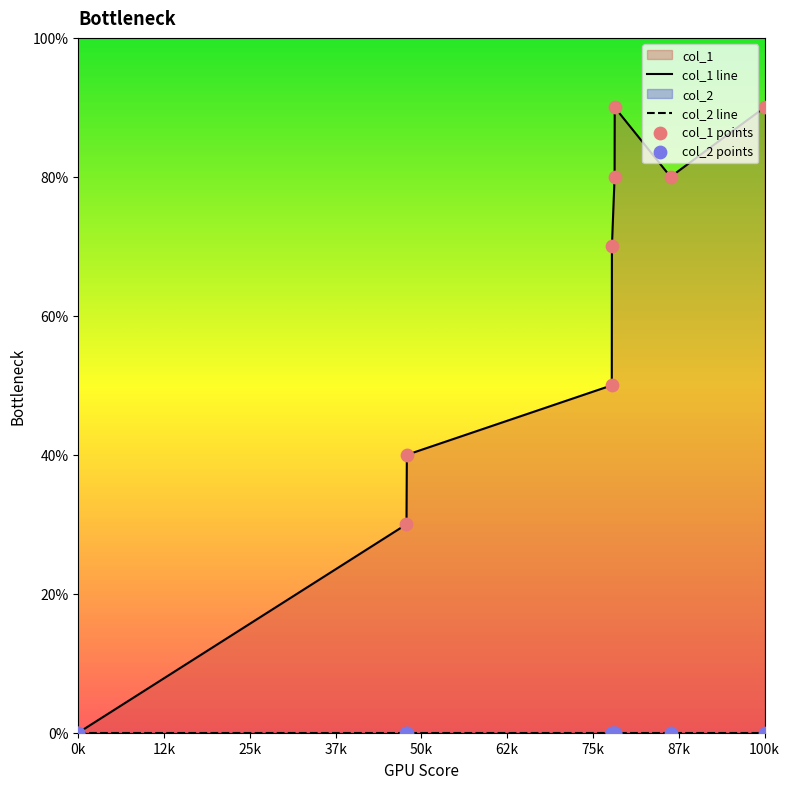

What are all the series names shown in the legend?

col_1 line, col_2 line, col_1 points, col_2 points